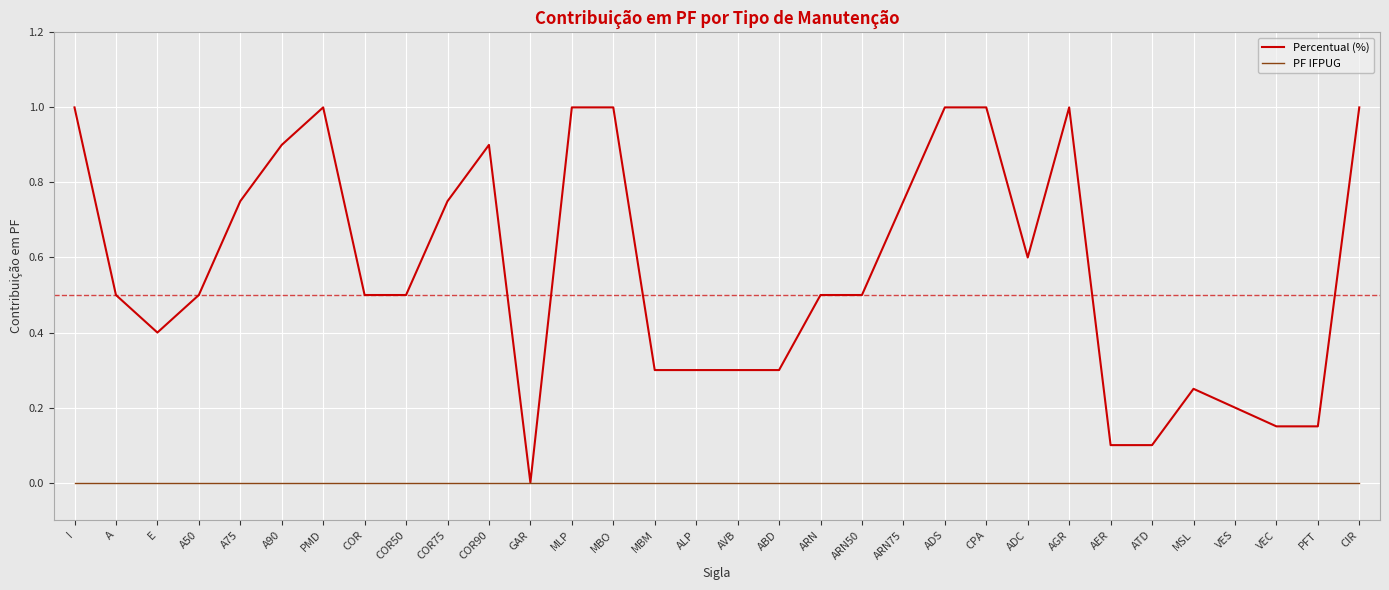

Read the Percentual (%) value at ARN.

0.5